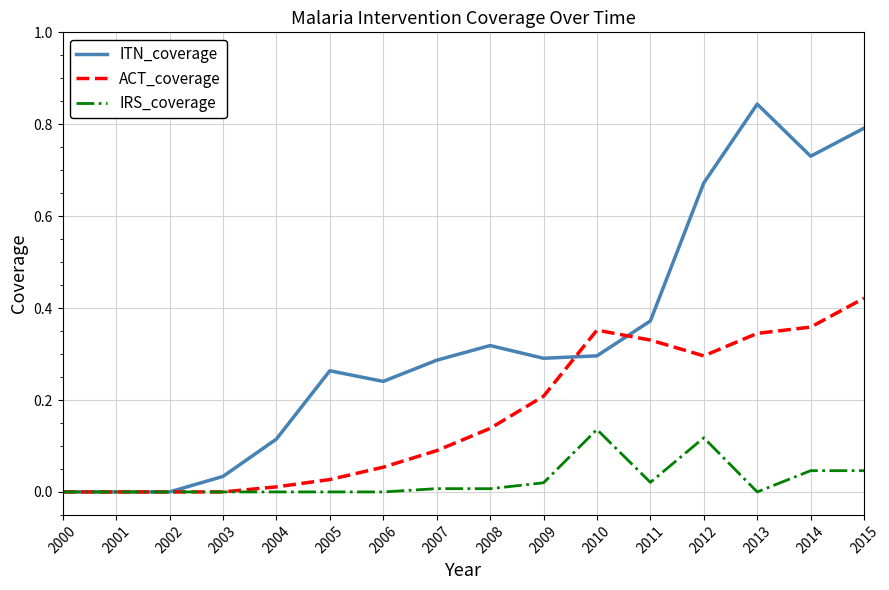

Count the number of data series in this chart.

3